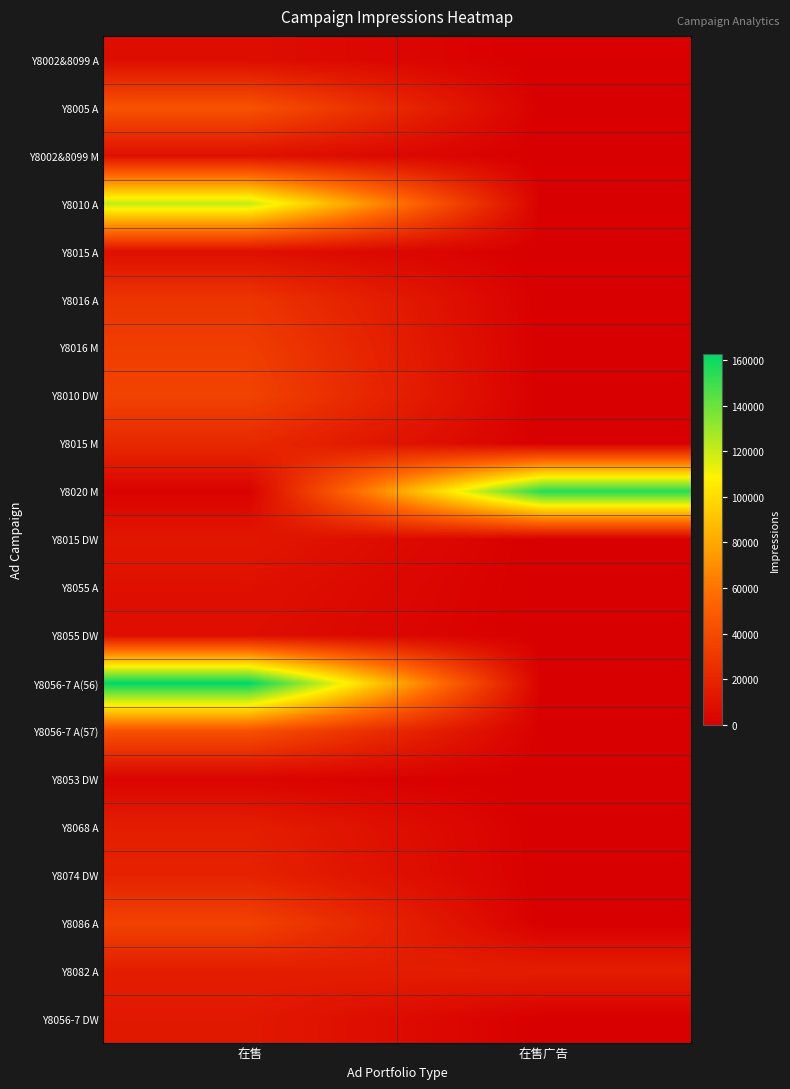

Reading left to right, transcribe all the data shown in this chart.

Y8002&8099 A: 在售=7589	在售广告=0
Y8005 A: 在售=44161	在售广告=0
Y8002&8099 M: 在售=9307	在售广告=0
Y8010 A: 在售=121218	在售广告=0
Y8015 A: 在售=8455	在售广告=0
Y8016 A: 在售=28595	在售广告=0
Y8016 M: 在售=32924	在售广告=0
Y8010 DW: 在售=35716	在售广告=0
Y8015 M: 在售=22056	在售广告=0
Y8020 M: 在售=1551	在售广告=154588
Y8015 DW: 在售=12717	在售广告=0
Y8055 A: 在售=9072	在售广告=0
Y8055 DW: 在售=7725	在售广告=0
Y8056-7 A(56): 在售=162799	在售广告=0
Y8056-7 A(57): 在售=43163	在售广告=0
Y8053 DW: 在售=2897	在售广告=0
Y8068 A: 在售=16409	在售广告=0
Y8074 DW: 在售=18596	在售广告=0
Y8086 A: 在售=35494	在售广告=0
Y8082 A: 在售=16149	在售广告=16149
Y8056-7 DW: 在售=13311	在售广告=0